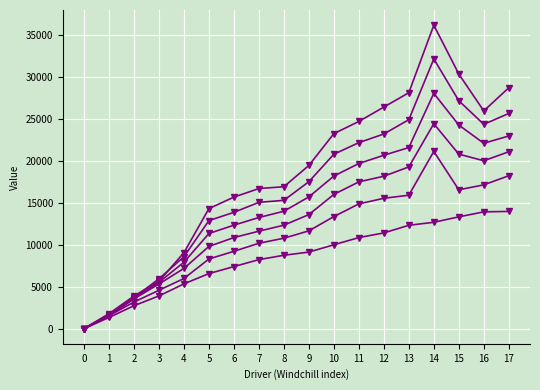

Count the number of data series in this chart.

6